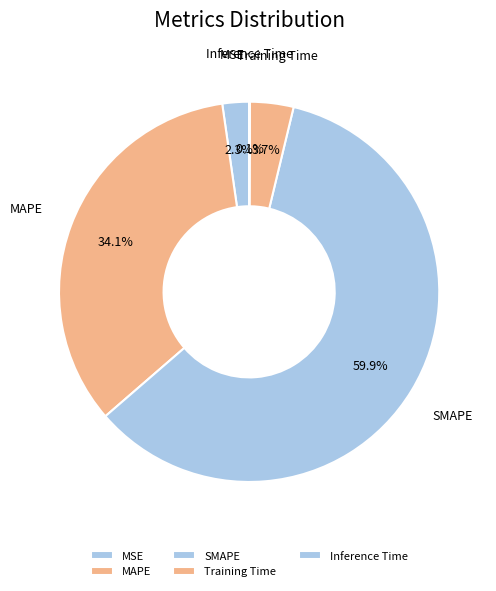

True or false: SMAPE accounts for 48% of the total.

False